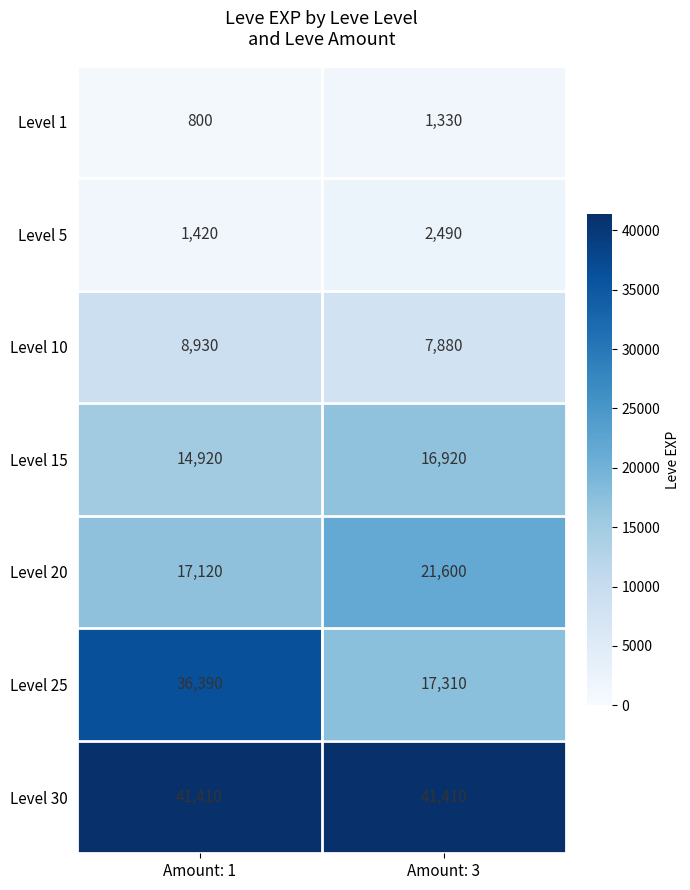

Reading left to right, what are all the values shown in this chart?

Level 1: 800	1330
Level 5: 1420	2490
Level 10: 8930	7880
Level 15: 14920	16920
Level 20: 17120	21600
Level 25: 36390	17310
Level 30: 41410	41410